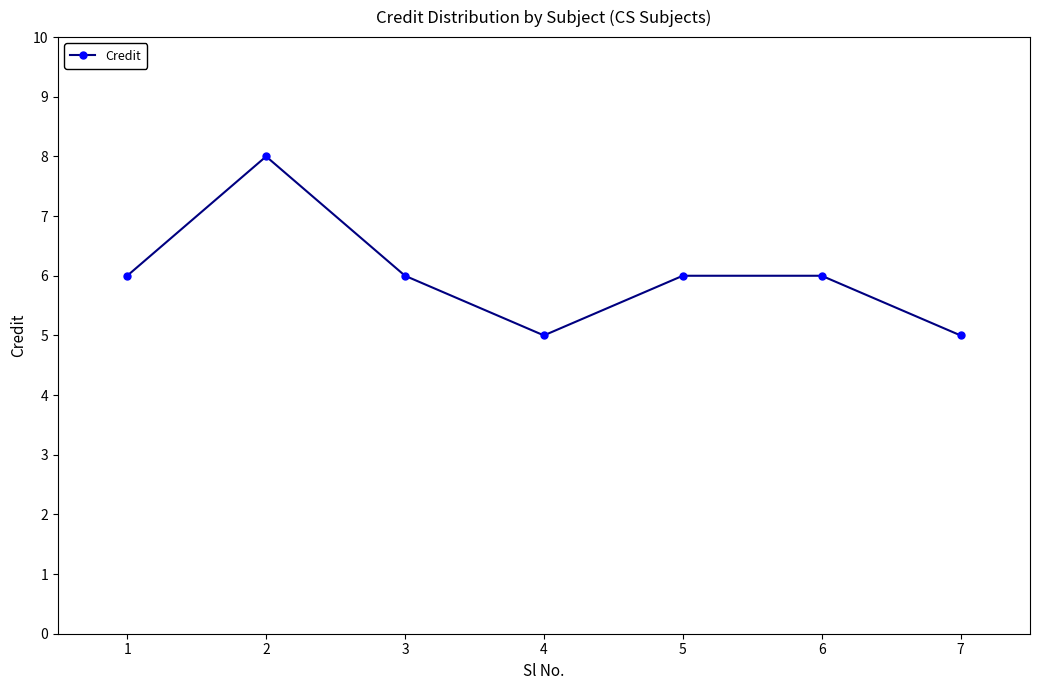

How many lines are shown in the chart?

1